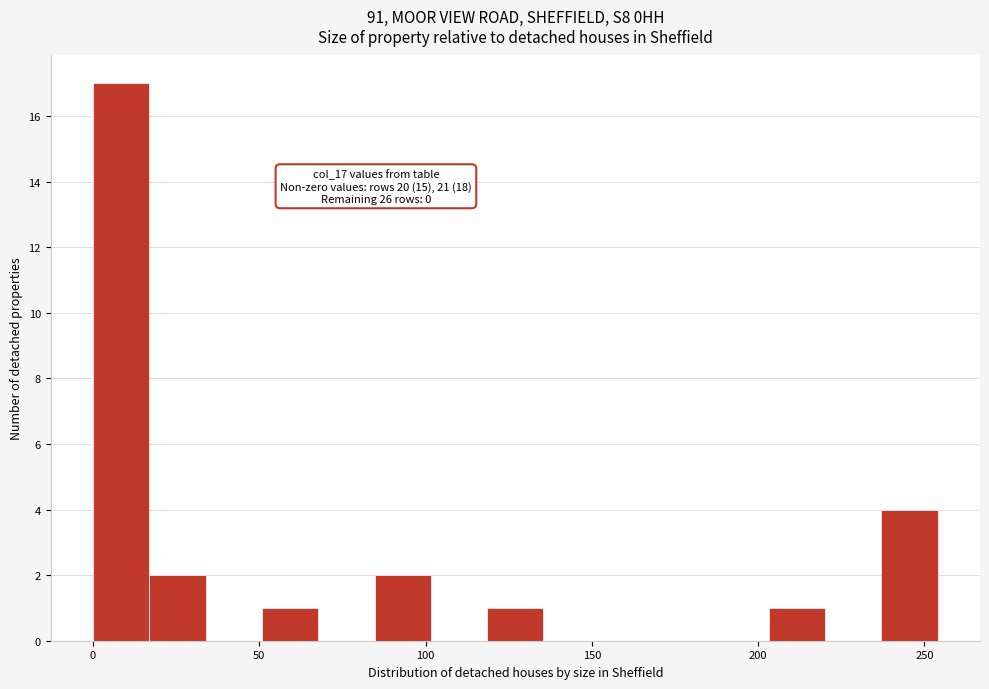

Around what value on the x-axis is the tallest bar? Give the approximate position of its centre, as read against the axis.

10